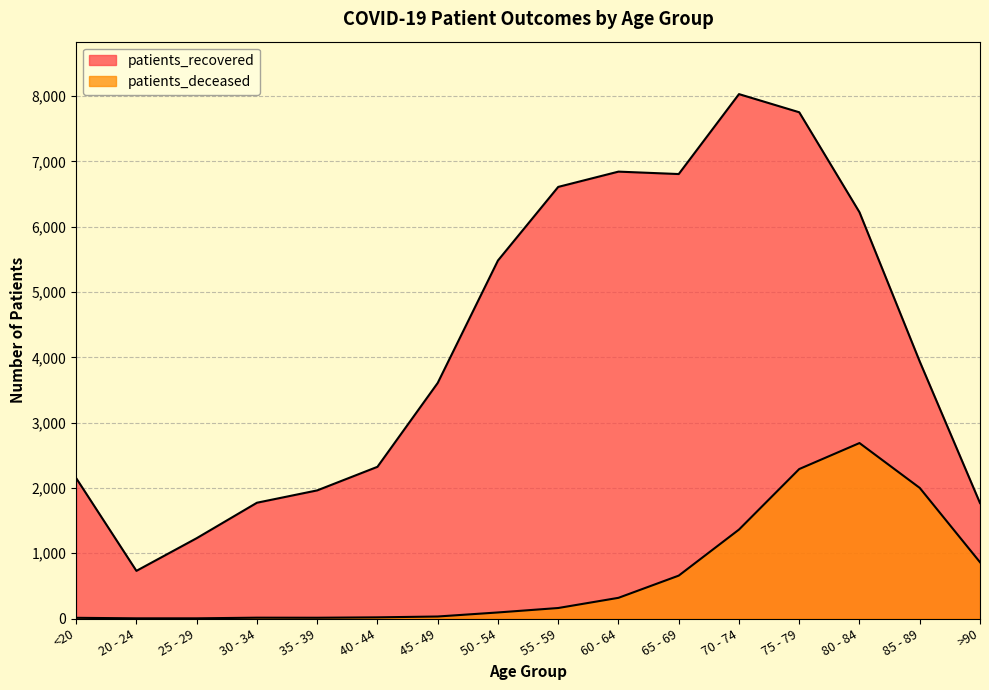

What is the difference between the maximum and second lowest values in the patients_deceased series?

2684